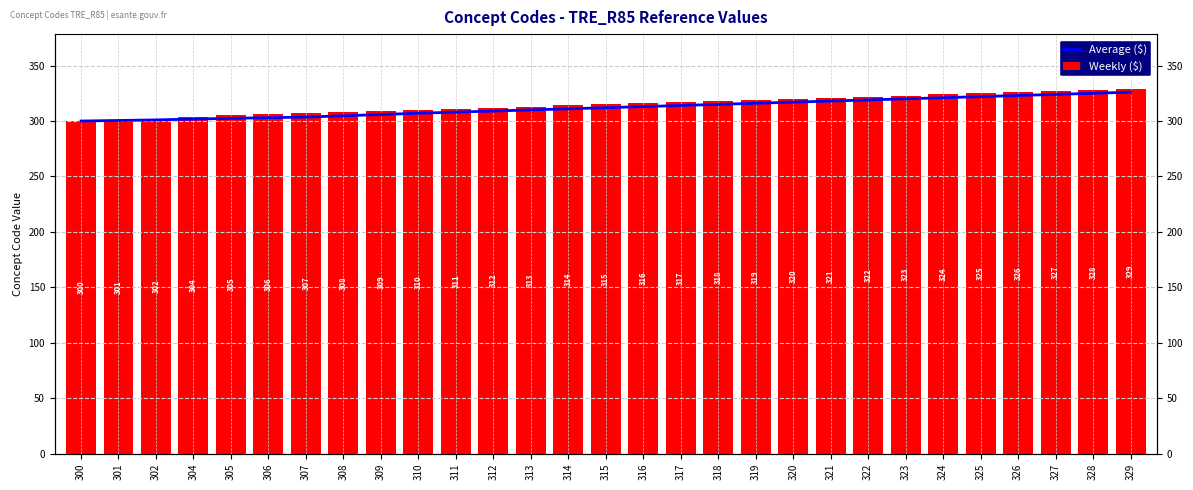

At which category does the chart reach its peak across all series?

329